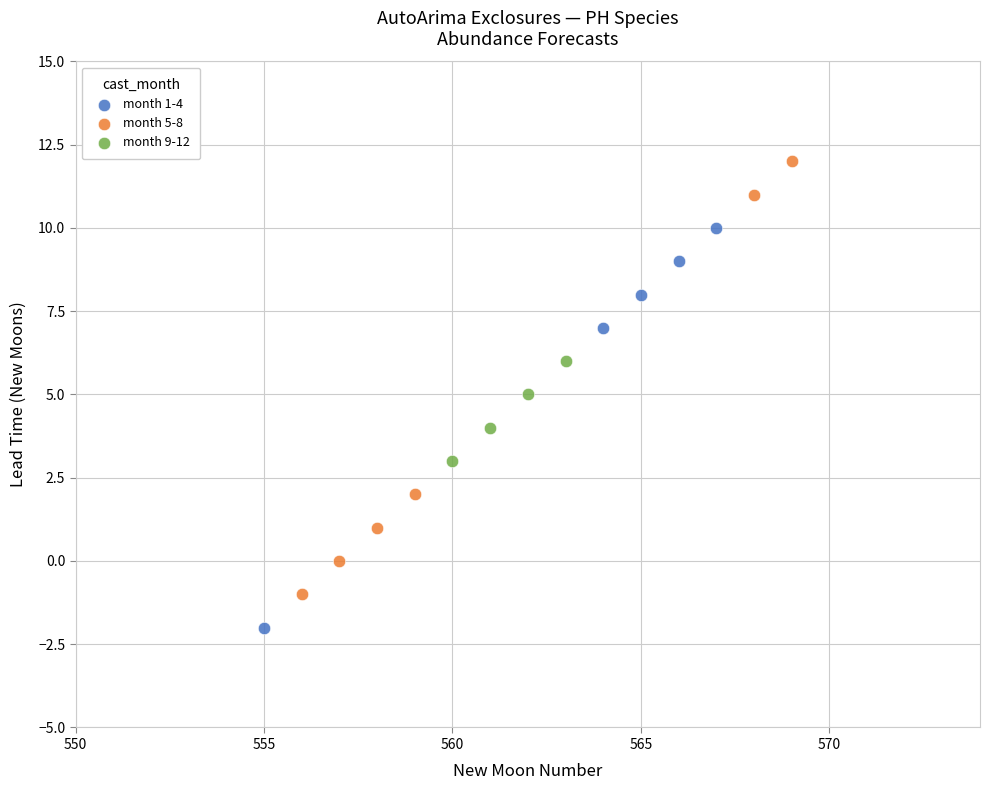

Which series reaches the maximum Y coordinate?

month 5-8